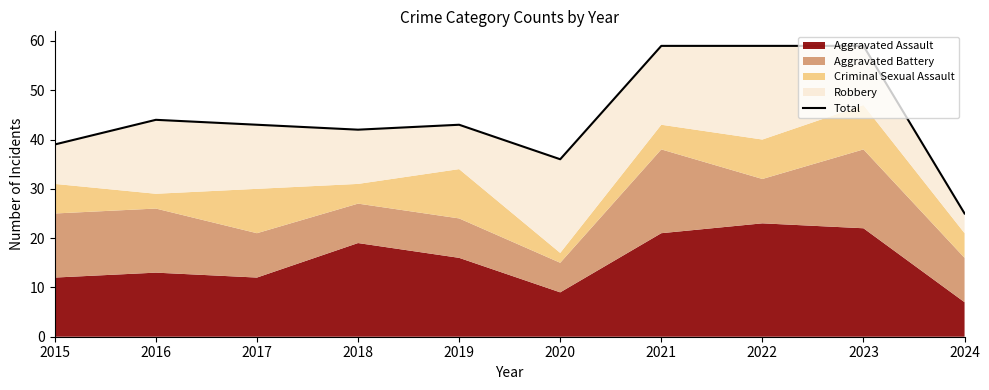

What is the value of the 6th point from the left?

36